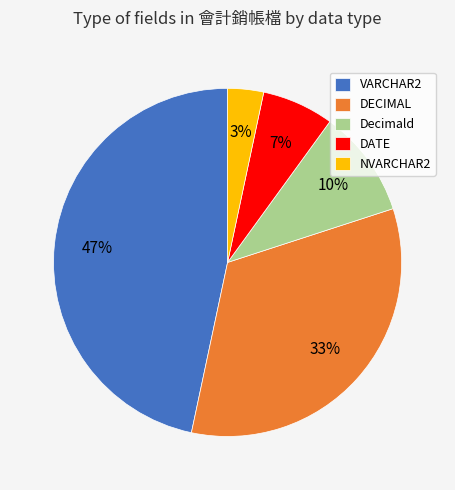

How many slices are in this pie chart?

5